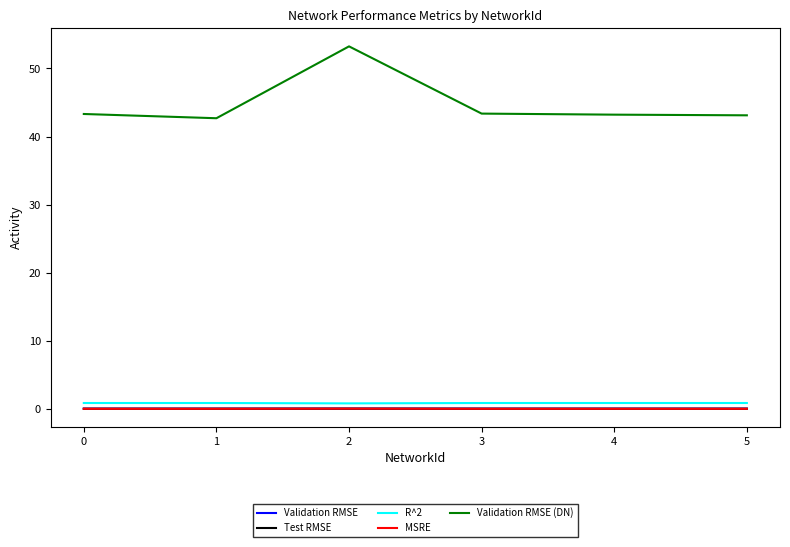

True or false: Validation RMSE (DN) and Validation RMSE intersect in this chart.

False